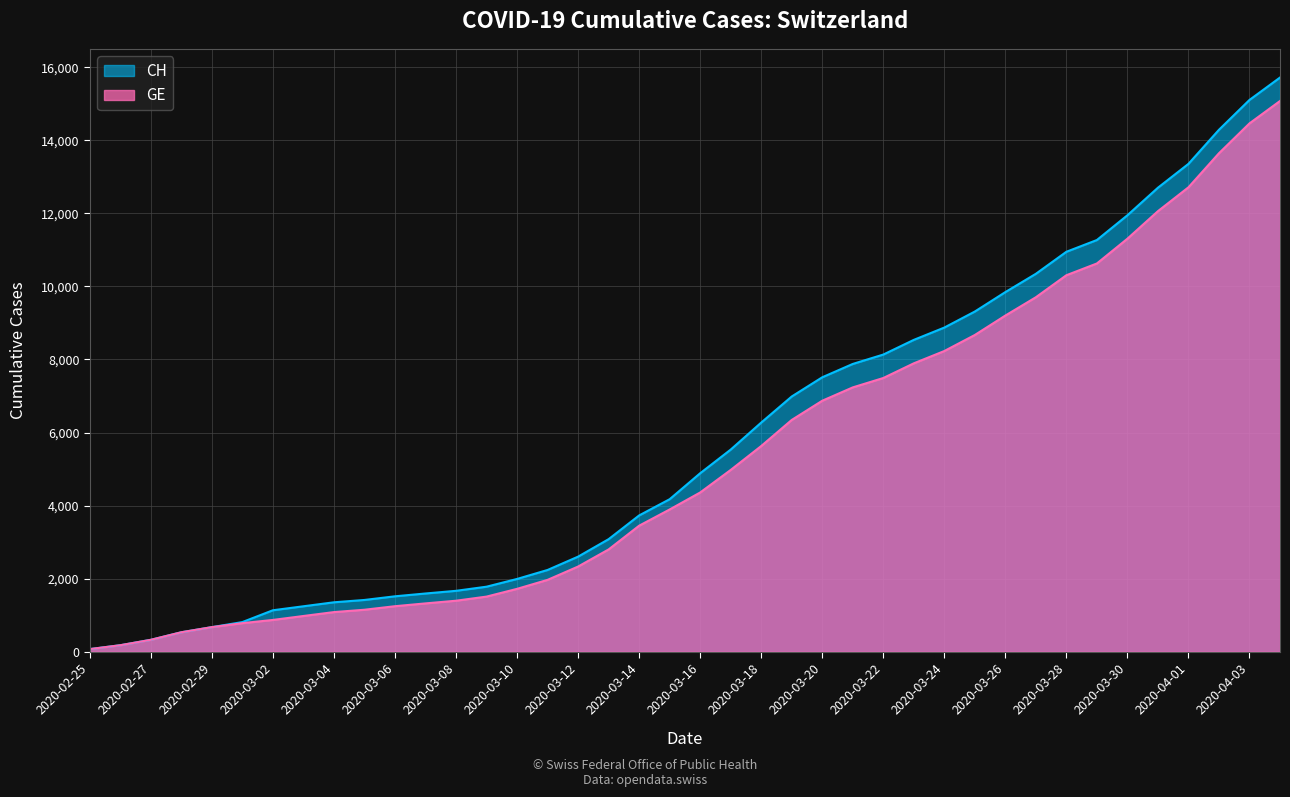

What is the highest value of the GE series?

15077